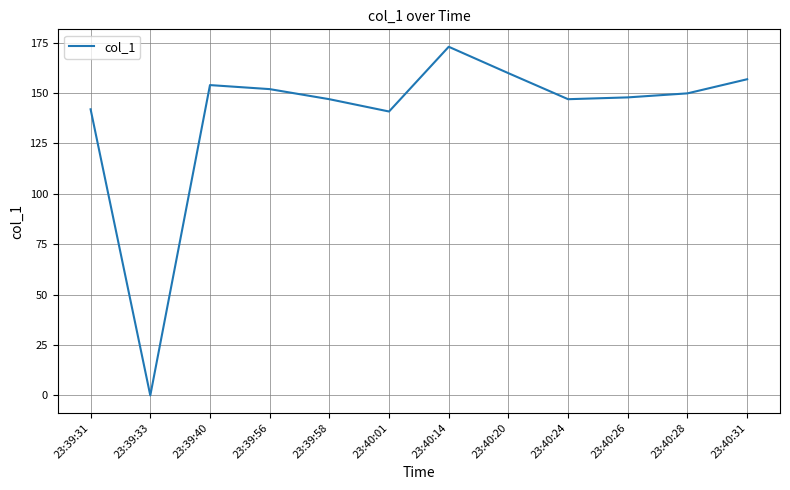

Which has a higher value, 23:40:20 or 23:40:26?

23:40:20